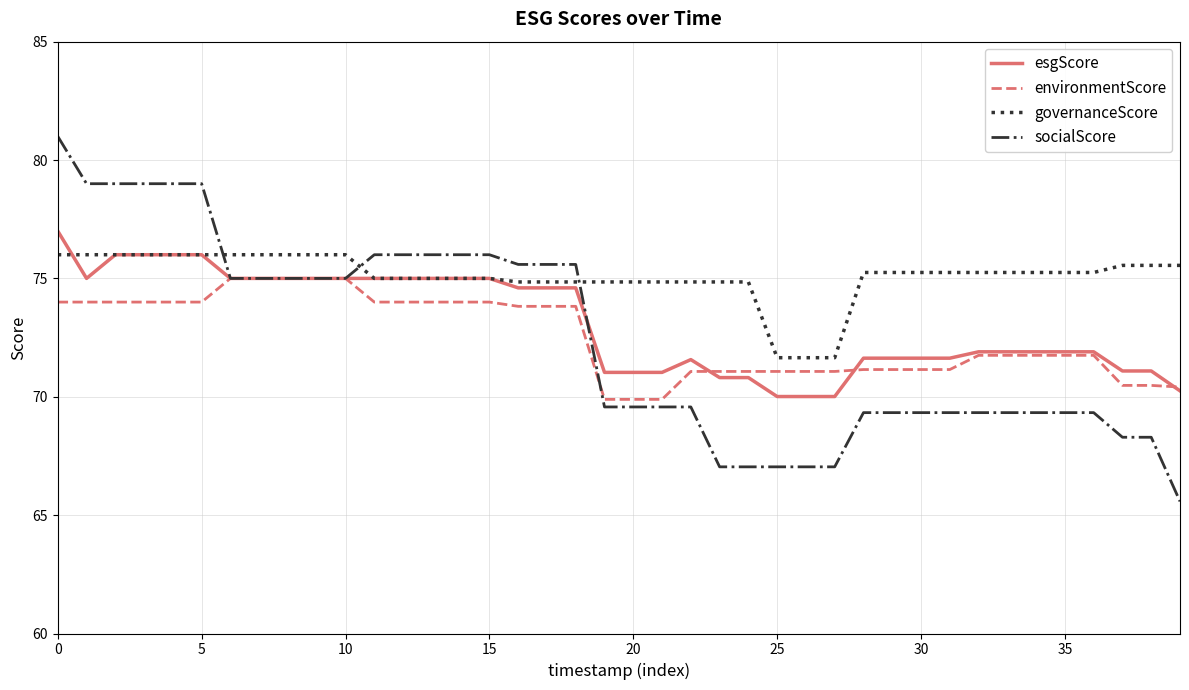

What is the minimum value shown in the chart?

65.6